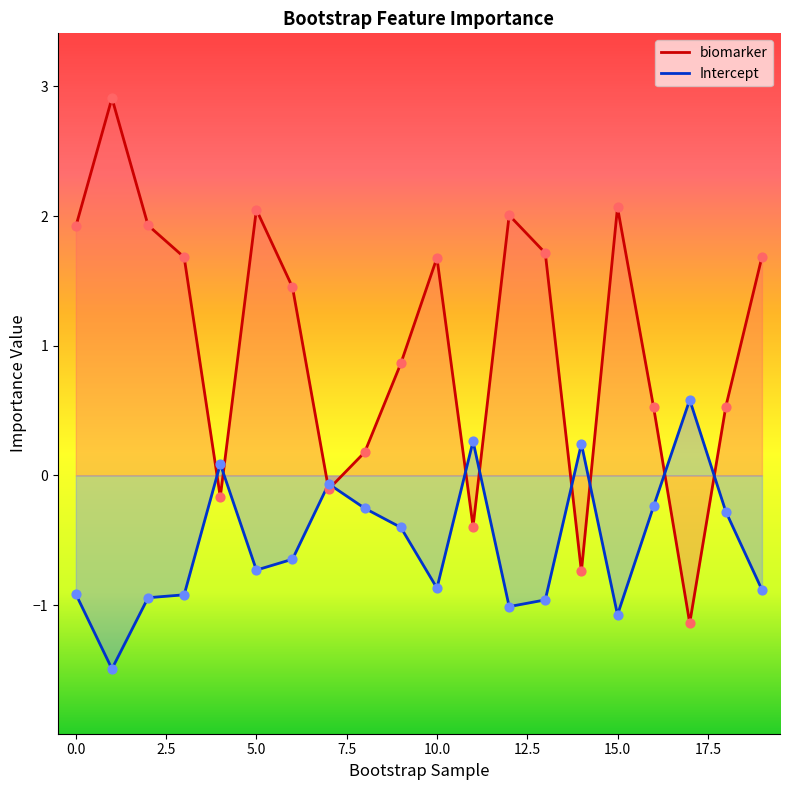

Which series has the largest total across all categories?

biomarker